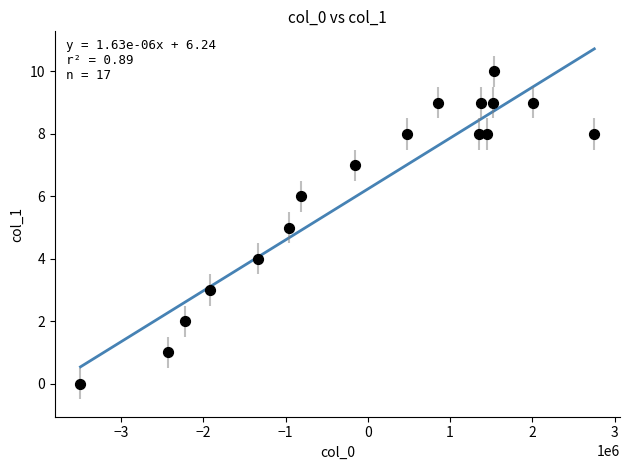

What is the range of Y values (max minus min)?

10